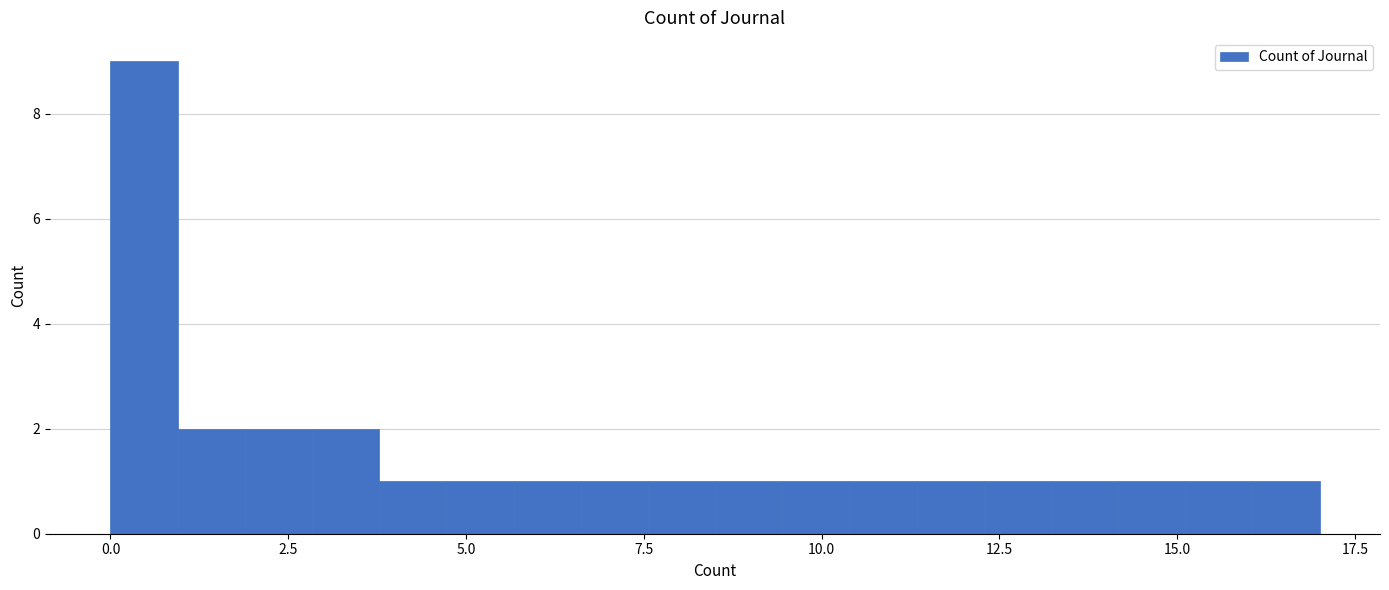

Around what value on the x-axis is the tallest bar? Give the approximate position of its centre, as read against the axis.

0.5